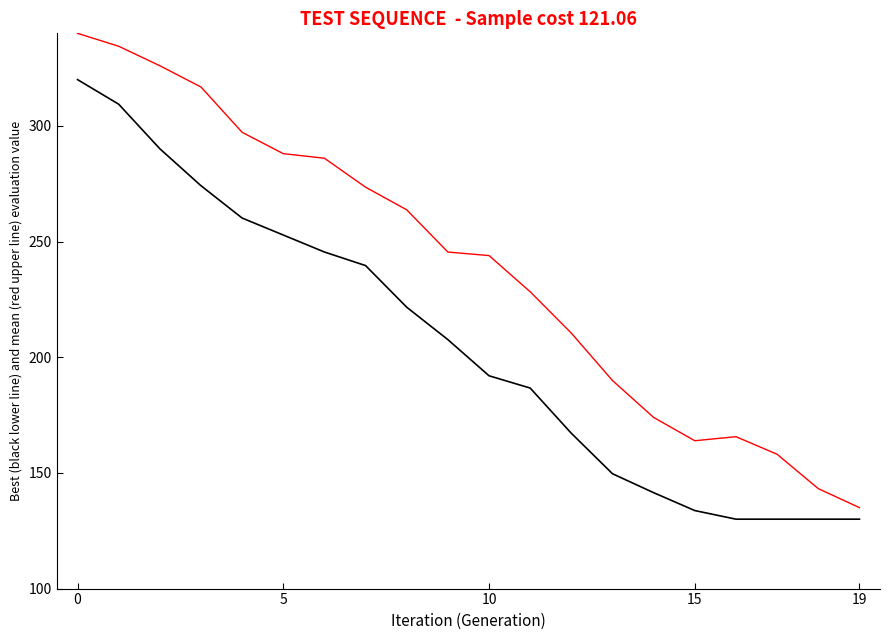

What is the smallest value displayed?

130.0